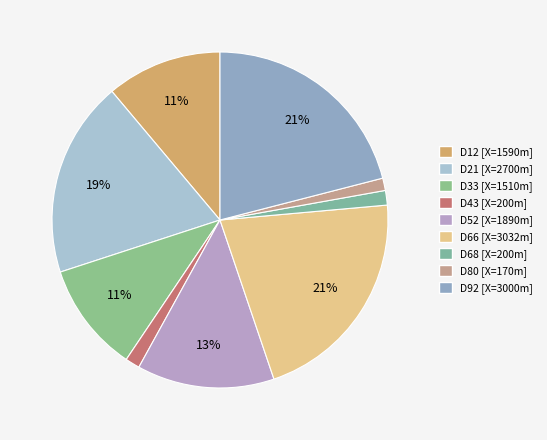

What is the change in value from D43 to D92?

+2800